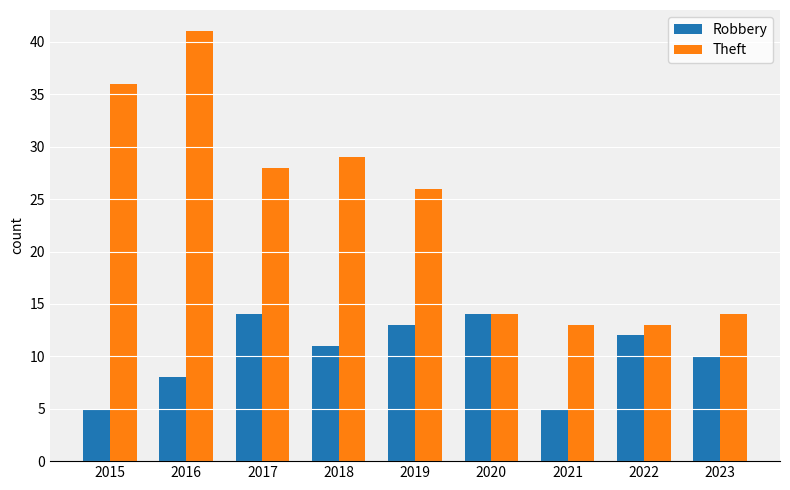

At how many categories does at least one series exceed 15?

5